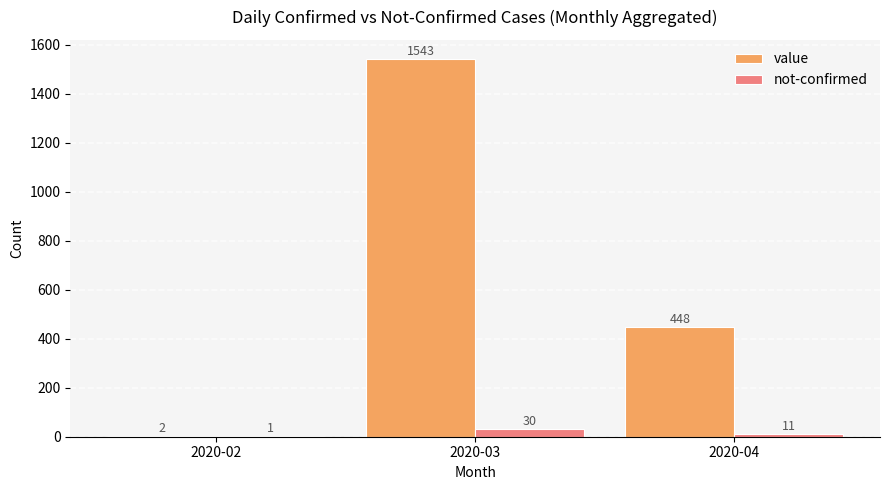

The value of value at 2020-02 is 2. True or false?

True